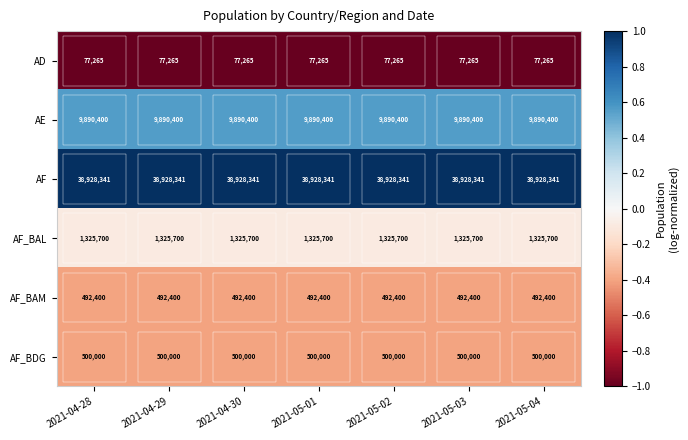

What is the maximum value shown in the chart?

38928341